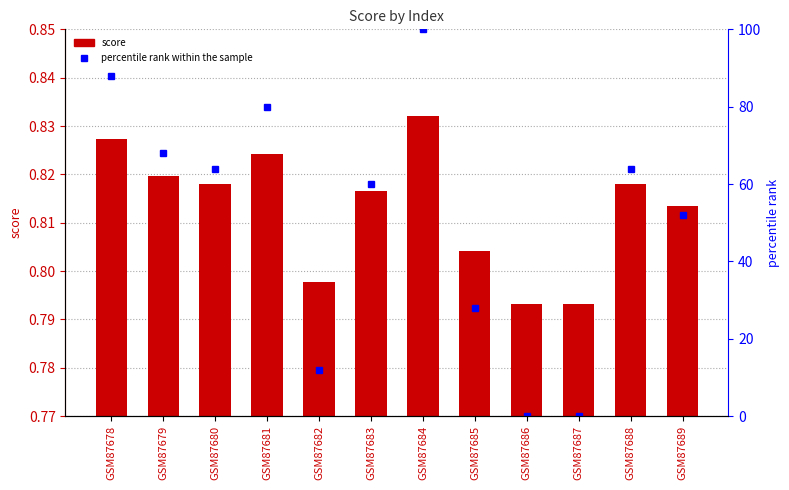

Is it true that score equals 0.8 at GSM87685?

True